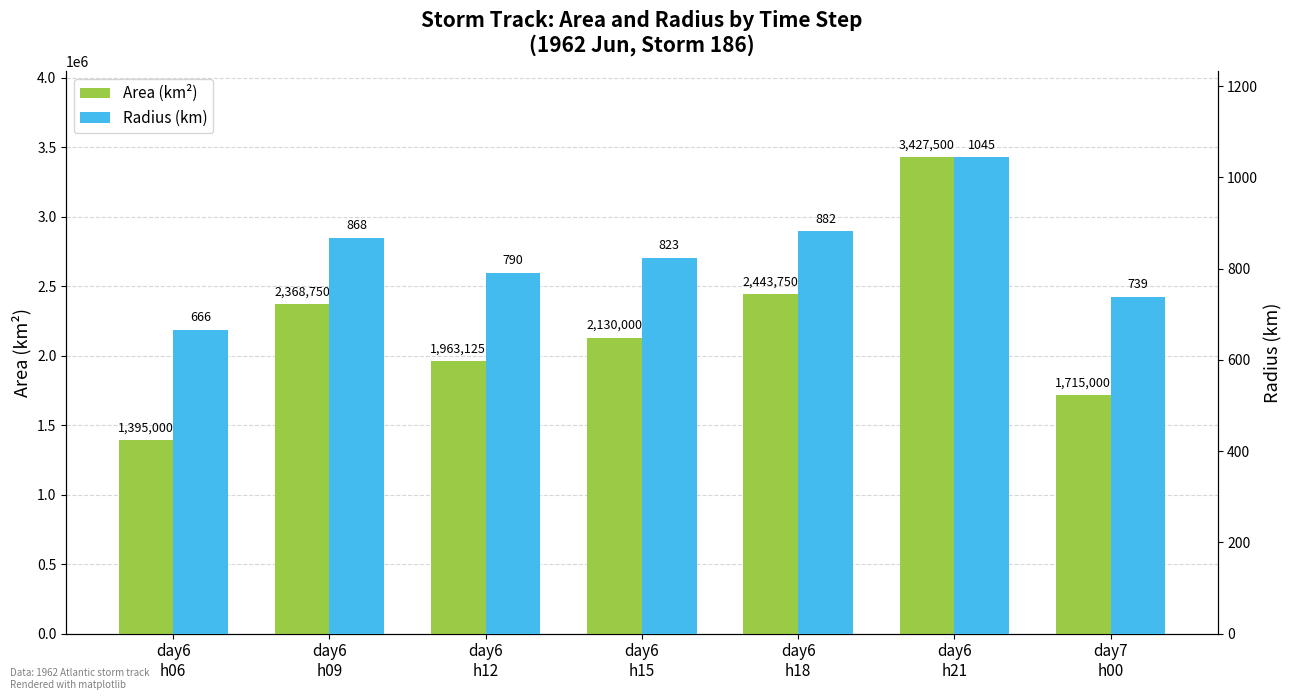

What is the label of the 7th bar from the right?

day6
h06